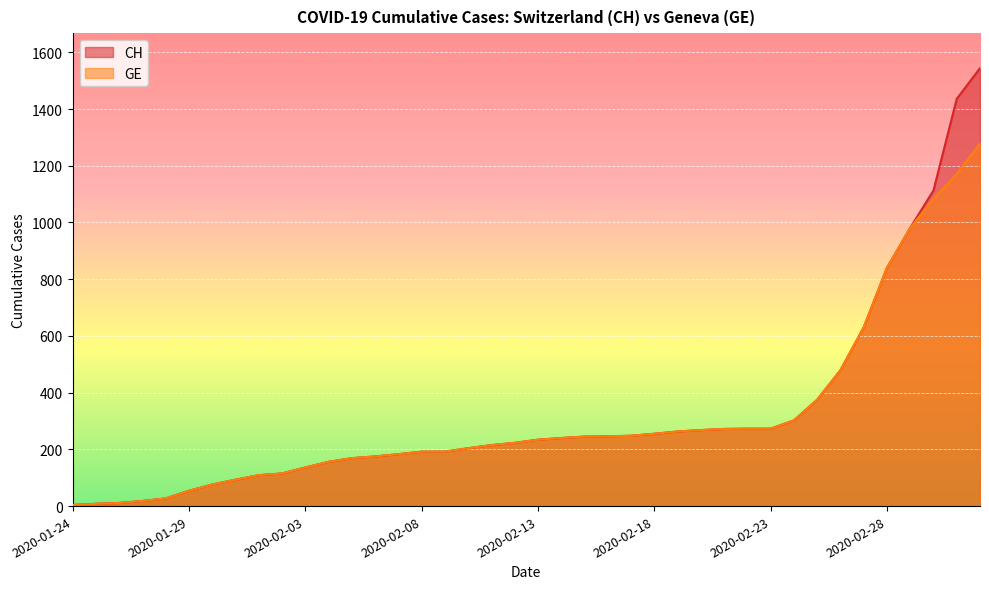

Reading left to right, transcribe all the data shown in this chart.

CH: 2020-01-24=4	2020-01-25=8	2020-01-26=11	2020-01-27=18	2020-01-28=27	2020-01-29=54	2020-01-30=76	2020-01-31=93	2020-02-01=109	2020-02-02=115	2020-02-03=136	2020-02-04=156	2020-02-05=169	2020-02-06=175	2020-02-07=183	2020-02-08=192	2020-02-09=192	2020-02-10=204	2020-02-11=215	2020-02-12=223	2020-02-13=234	2020-02-14=240	2020-02-15=245	2020-02-16=246	2020-02-17=248	2020-02-18=255	2020-02-19=263	2020-02-20=268	2020-02-21=272	2020-02-22=273	2020-02-23=273	2020-02-24=302	2020-02-25=375	2020-02-26=479	2020-02-27=630	2020-02-28=840	2020-02-29=981	2020-03-01=1113	2020-03-02=1436	2020-03-03=1544
GE: 2020-01-24=4	2020-01-25=8	2020-01-26=11	2020-01-27=18	2020-01-28=27	2020-01-29=54	2020-01-30=76	2020-01-31=93	2020-02-01=109	2020-02-02=115	2020-02-03=136	2020-02-04=156	2020-02-05=169	2020-02-06=175	2020-02-07=183	2020-02-08=192	2020-02-09=192	2020-02-10=204	2020-02-11=215	2020-02-12=223	2020-02-13=234	2020-02-14=240	2020-02-15=245	2020-02-16=246	2020-02-17=248	2020-02-18=255	2020-02-19=263	2020-02-20=268	2020-02-21=272	2020-02-22=273	2020-02-23=273	2020-02-24=302	2020-02-25=375	2020-02-26=479	2020-02-27=630	2020-02-28=840	2020-02-29=981	2020-03-01=1083	2020-03-02=1171	2020-03-03=1278